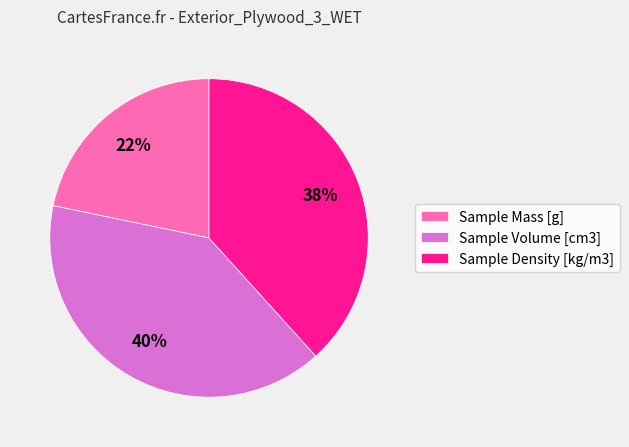

Rank the categories by value from lowest to highest.

Sample Mass [g], Sample Density [kg/m3], Sample Volume [cm3]